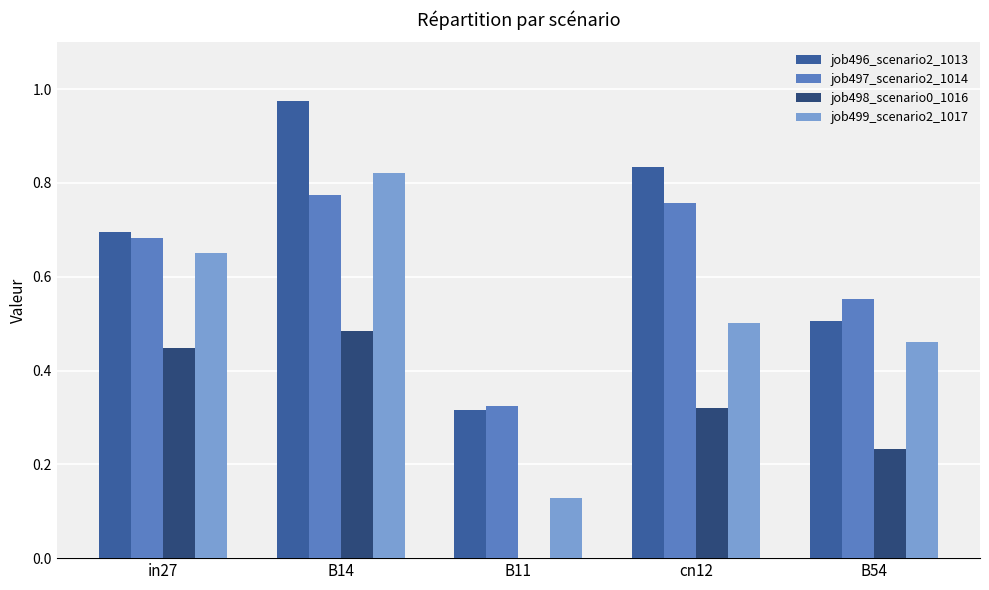

Which category has the highest value across all series?

B14